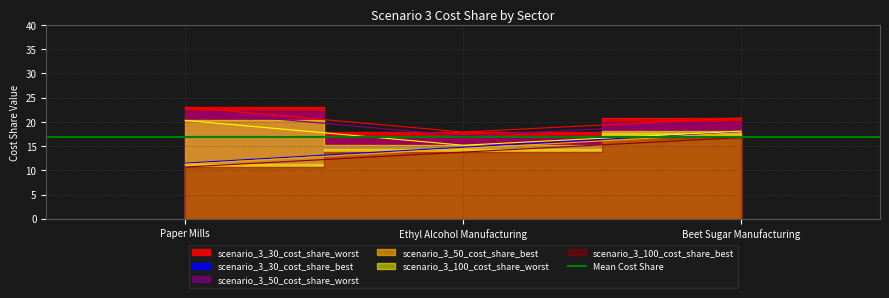

How many values in the scenario_3_30_cost_share_best series exceed 14?

2